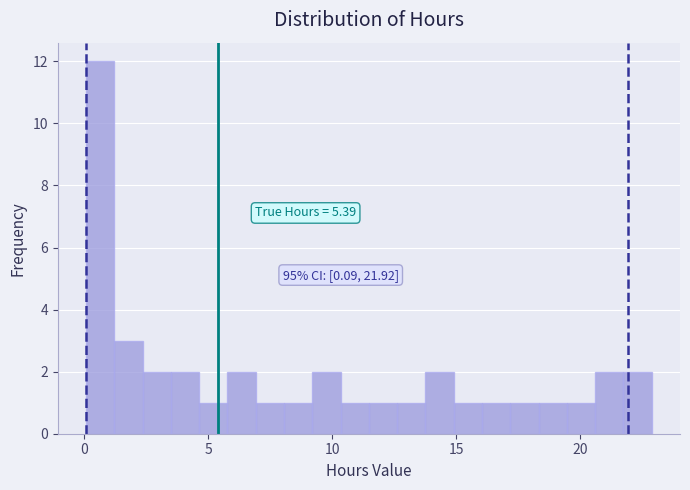

Read against the x-axis, roughly where is the centre of the tallest bar?

0.5